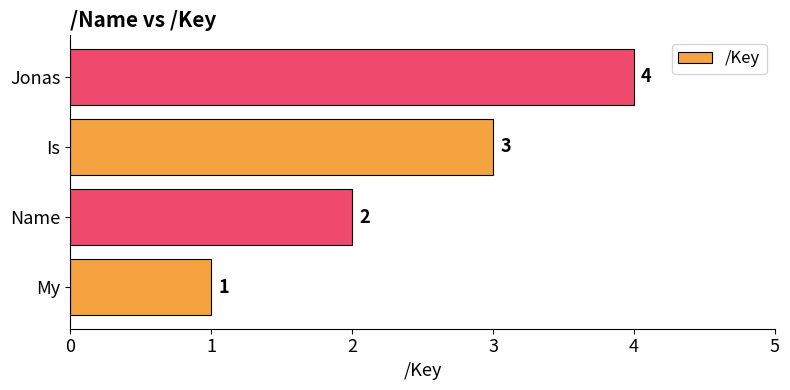

True or false: the data shows 3 at Is.

True